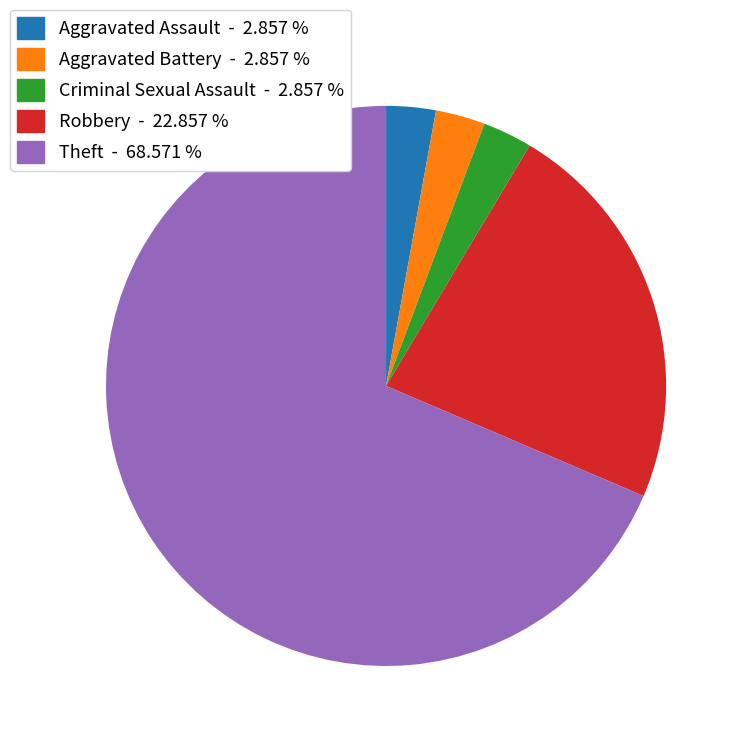

Is there any slice that represents more than half of the pie?

Yes